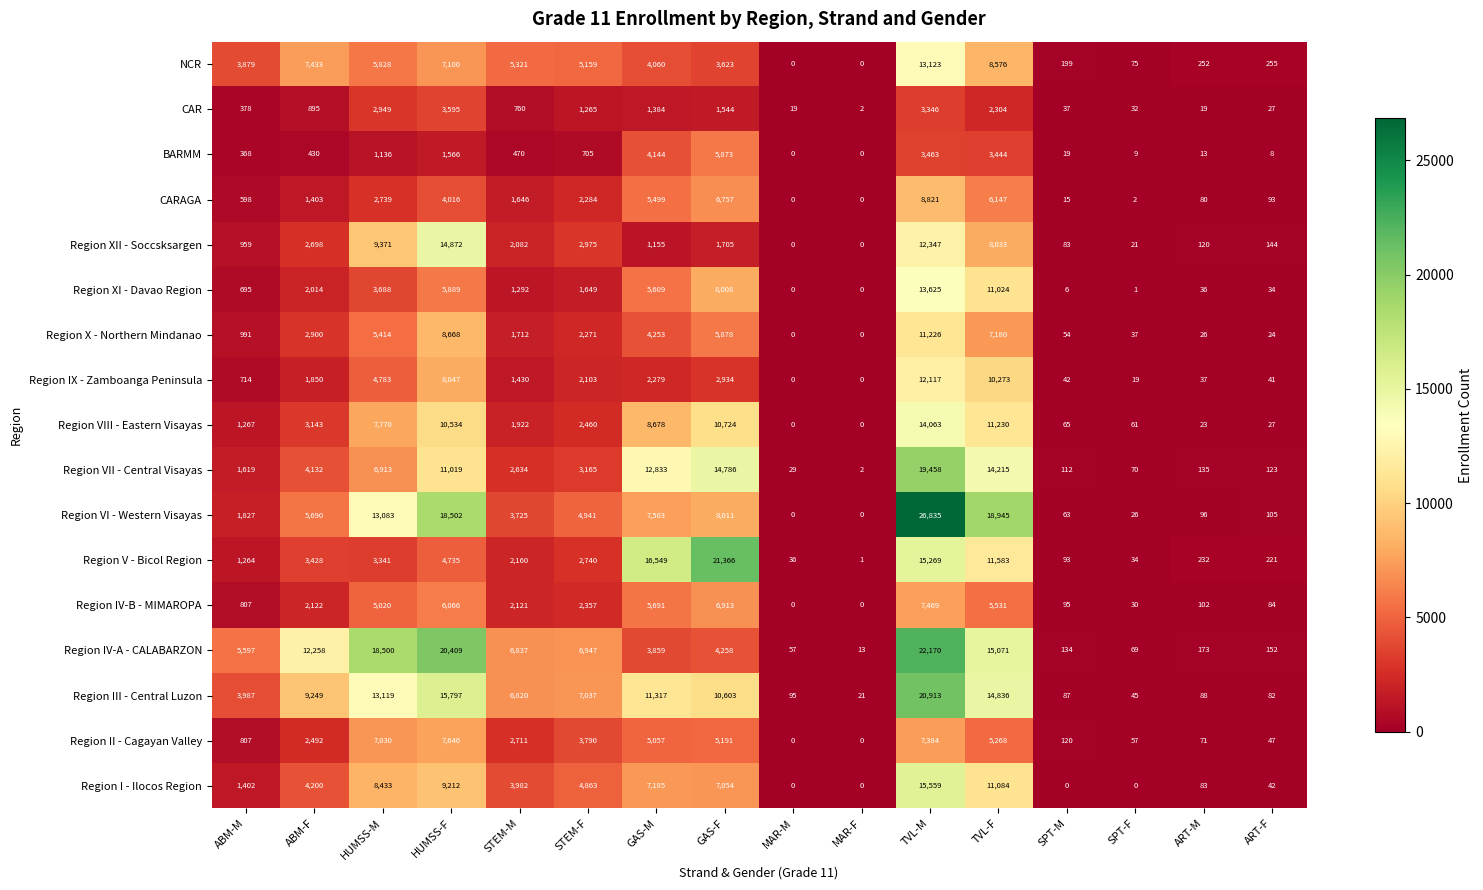

Is it true that BARMM equals -2970 at MAR-M?

False